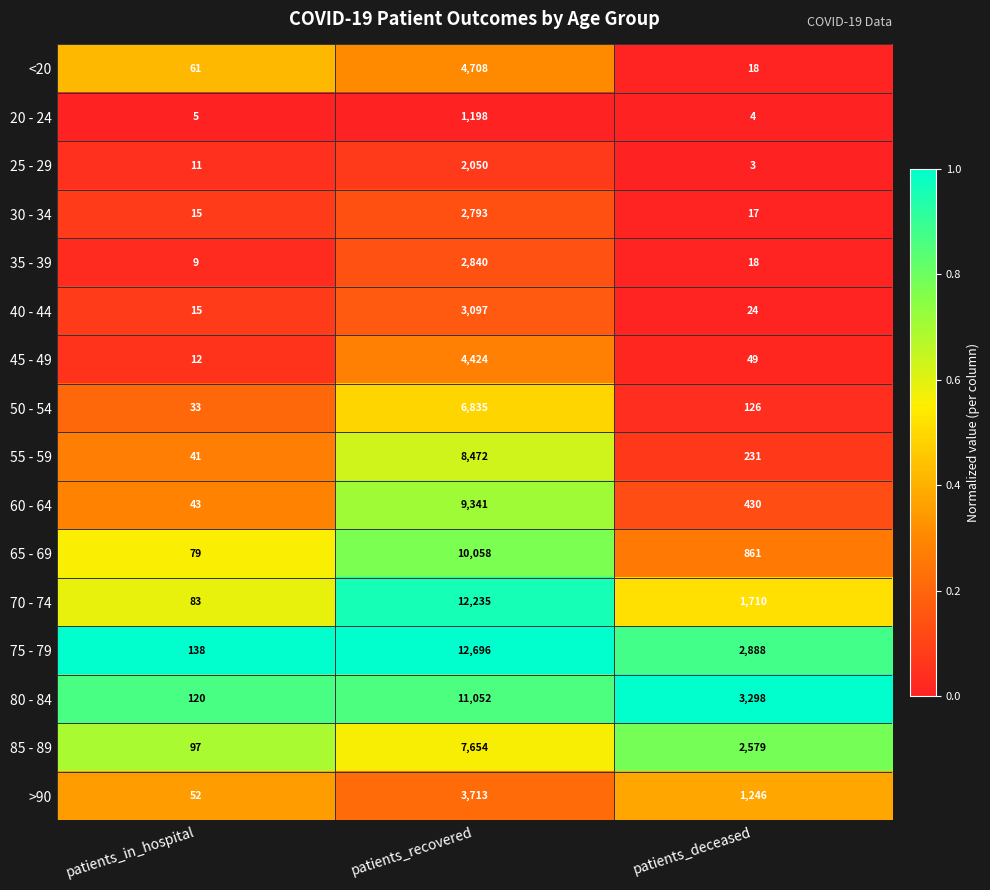

Which series has the largest total across all categories?

75 - 79